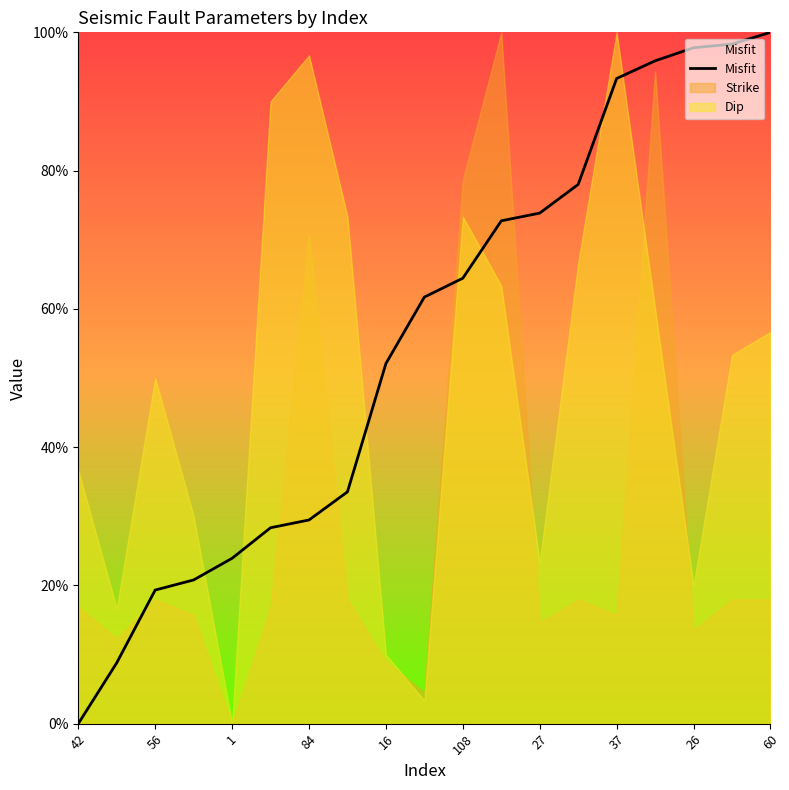

Which series ends up on top after the final intersection of Dip and Misfit?

Misfit